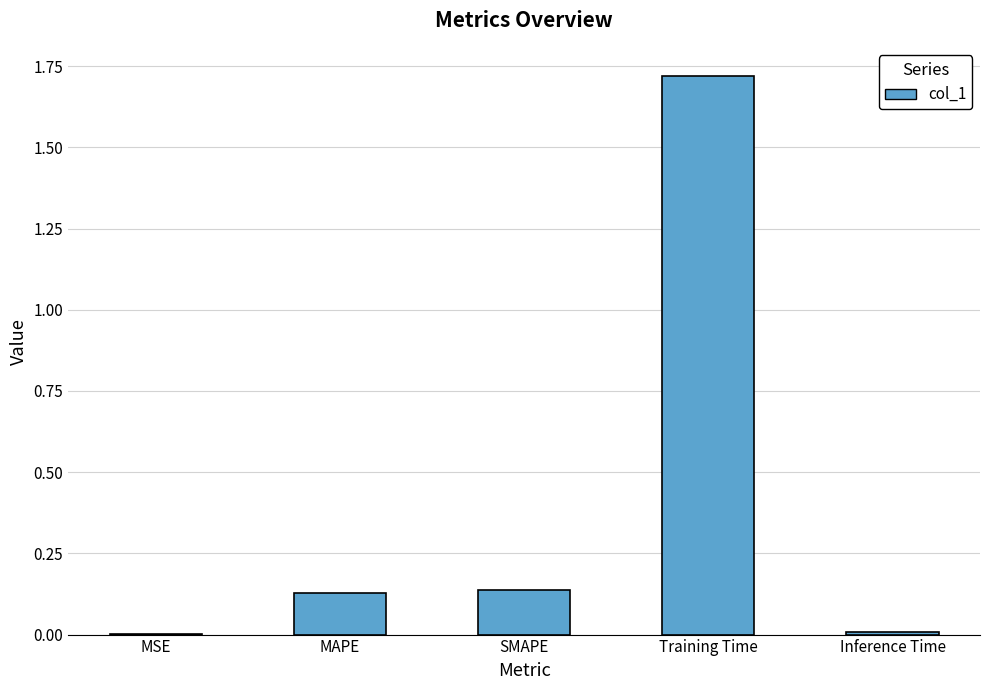

What is the change in value from SMAPE to Training Time?

+1.6